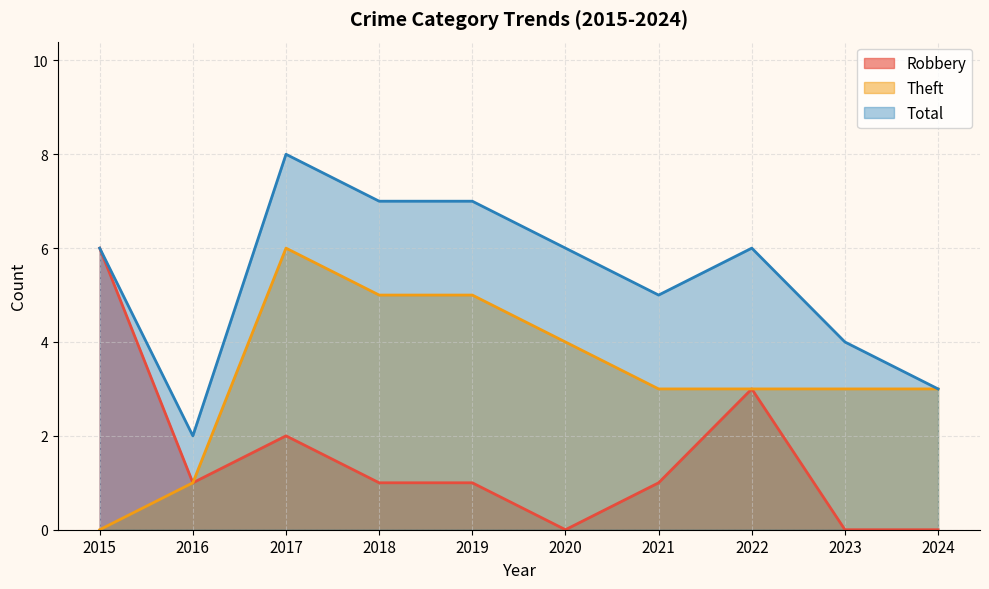

Which category has the highest value in the Total series?

2017